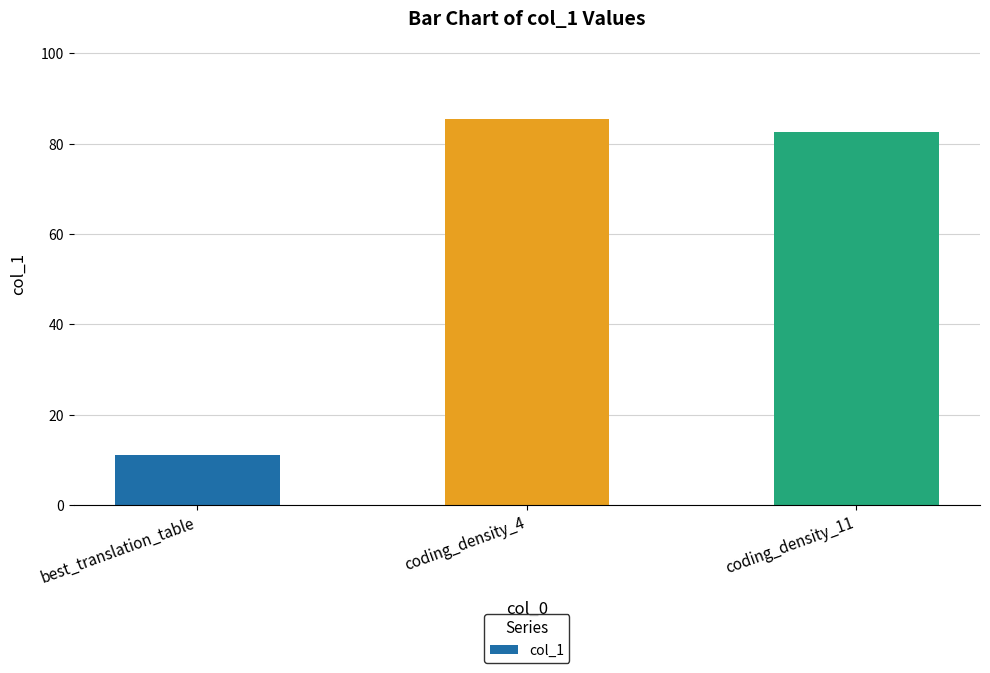

At which category does the chart reach its minimum across all series?

best_translation_table